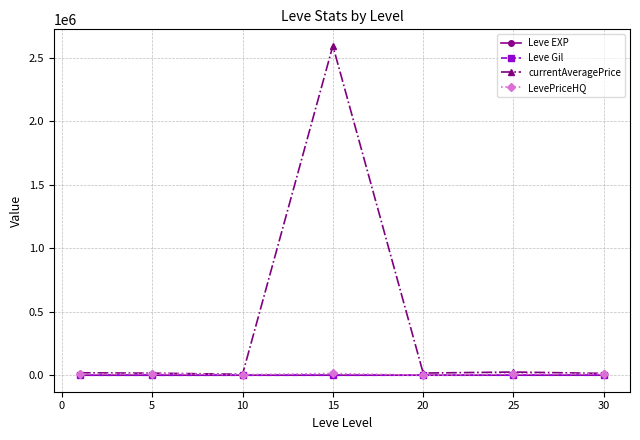

What is the difference between the second highest and second lowest values in the LevePriceHQ series?

8076.7